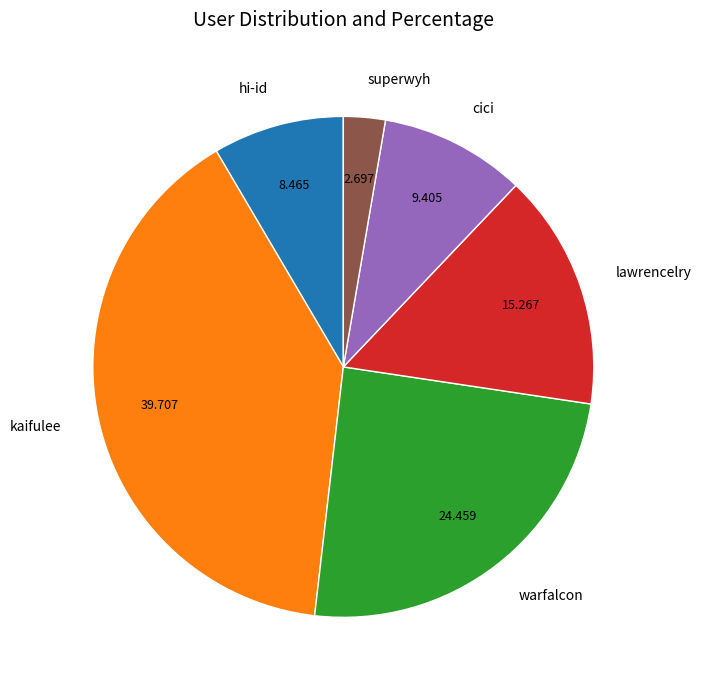

Count the number of slices in the pie.

6